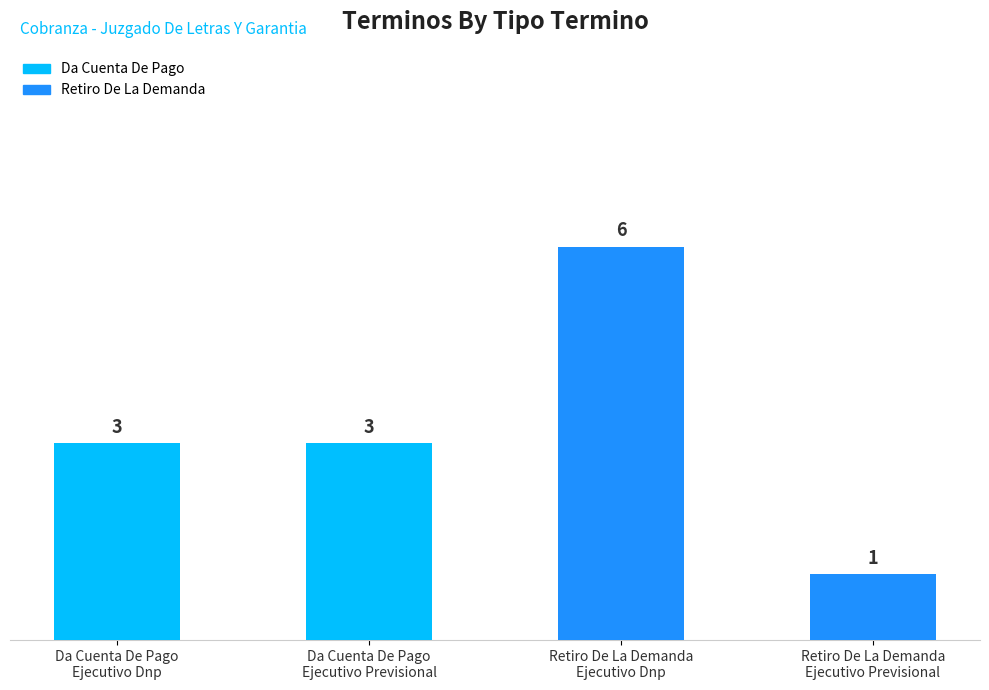

Is it true that the value at Retiro De La Demanda
Ejecutivo Previsional is 2?

False